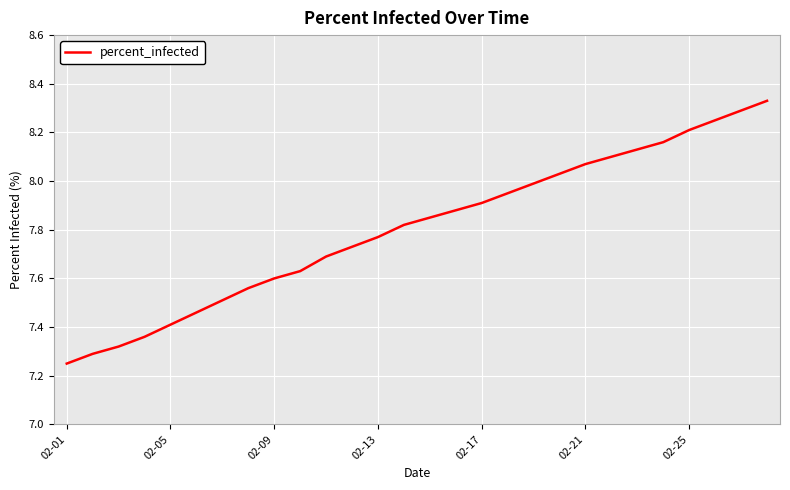

What is the difference between the maximum and minimum values?

1.1